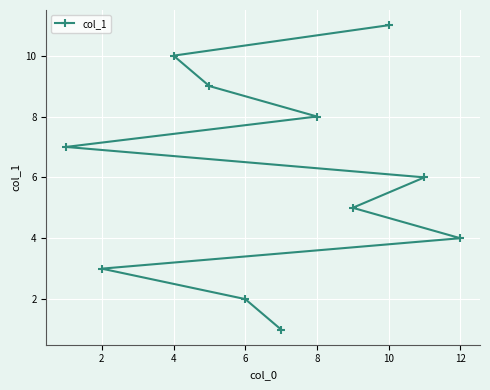

Is it true that the value at 12 is 11?

False